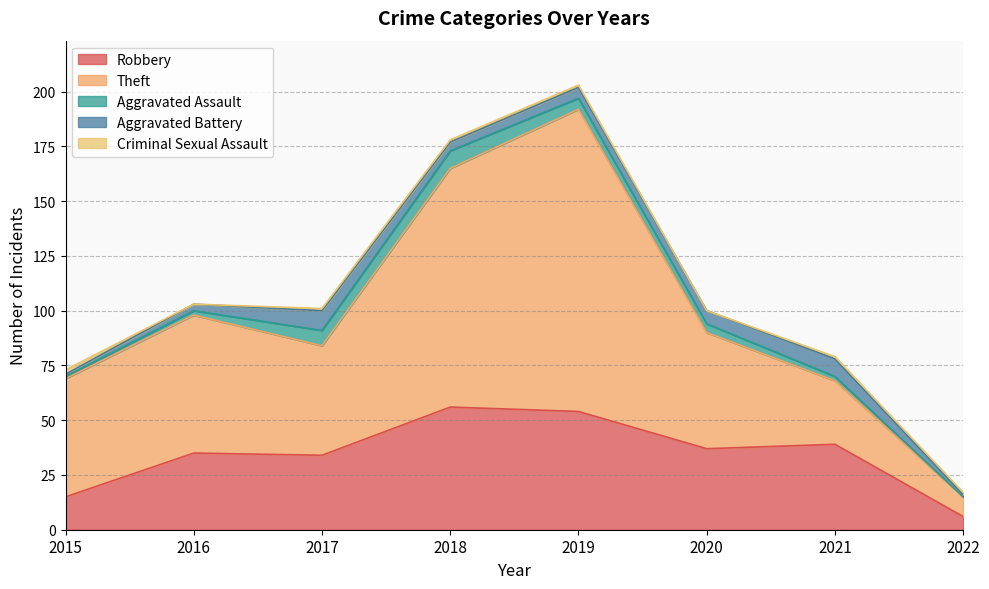

Reading left to right, extract all data points from this chart.

Robbery: 2015=15	2016=35	2017=34	2018=56	2019=54	2020=37	2021=39	2022=6
Theft: 2015=54	2016=63	2017=50	2018=109	2019=138	2020=53	2021=29	2022=9
Aggravated Assault: 2015=1	2016=2	2017=7	2018=8	2019=5	2020=4	2021=2	2022=0
Aggravated Battery: 2015=1	2016=3	2017=9	2018=4	2019=5	2020=6	2021=8	2022=1
Criminal Sexual Assault: 2015=2	2016=0	2017=1	2018=1	2019=1	2020=0	2021=1	2022=1